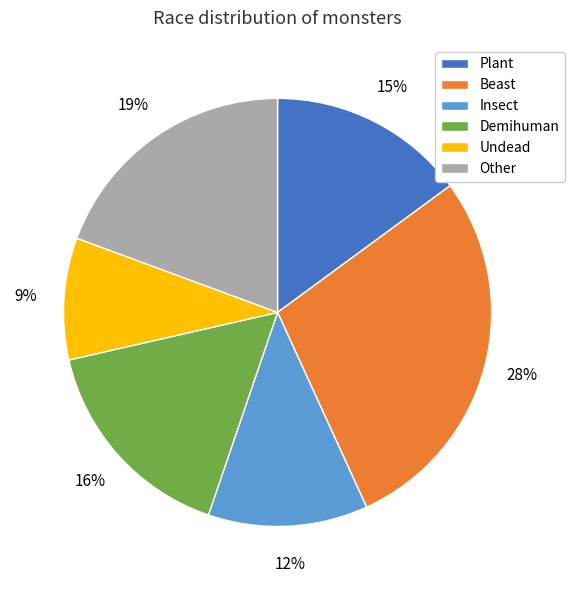

To the nearest percent, what portion does Demihuman represent?

16%